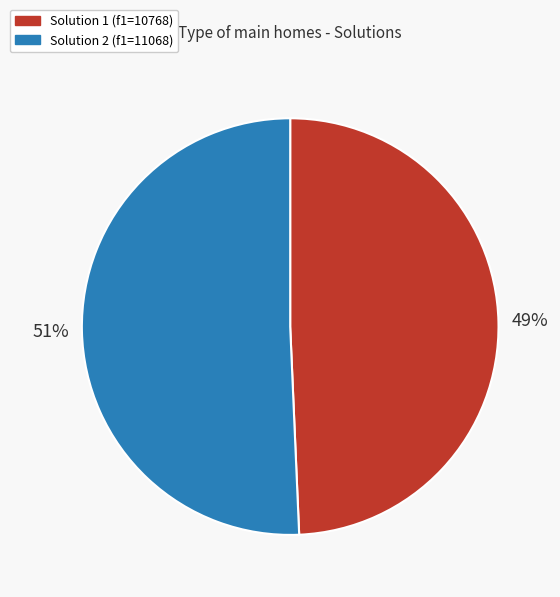

Does any single category account for the majority?

Yes